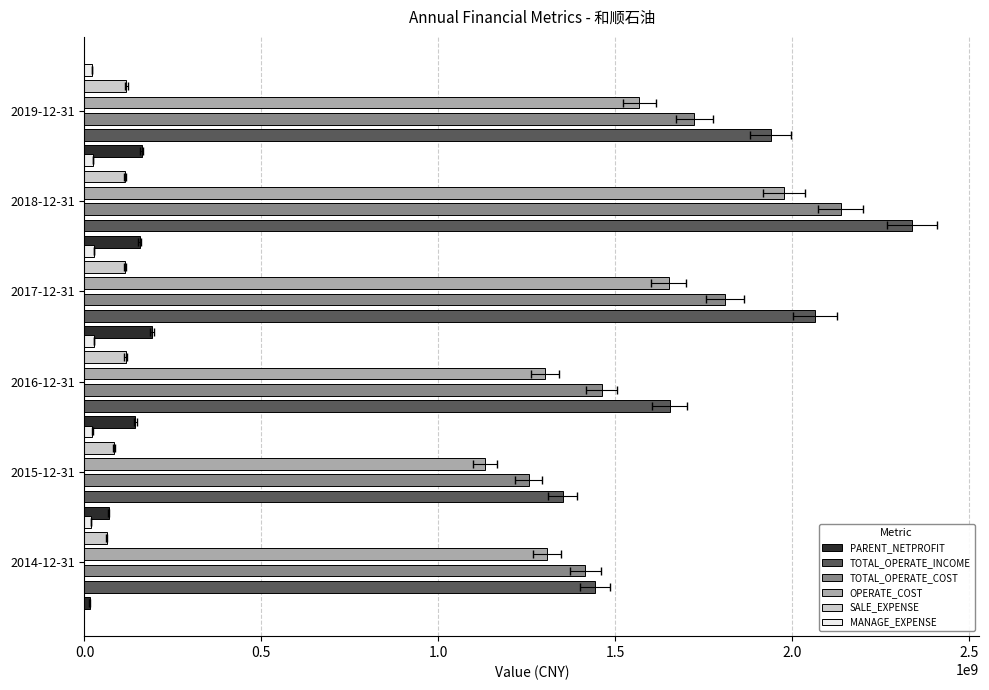

Is the value of TOTAL_OPERATE_COST at 2015-12-31 greater than the value of MANAGE_EXPENSE at 2019-12-31?

Yes